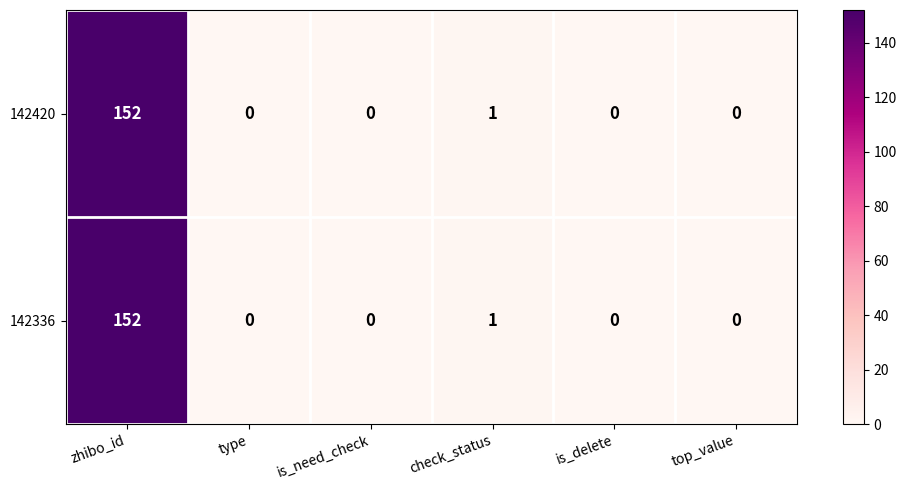

What is the maximum value shown in the chart?

152